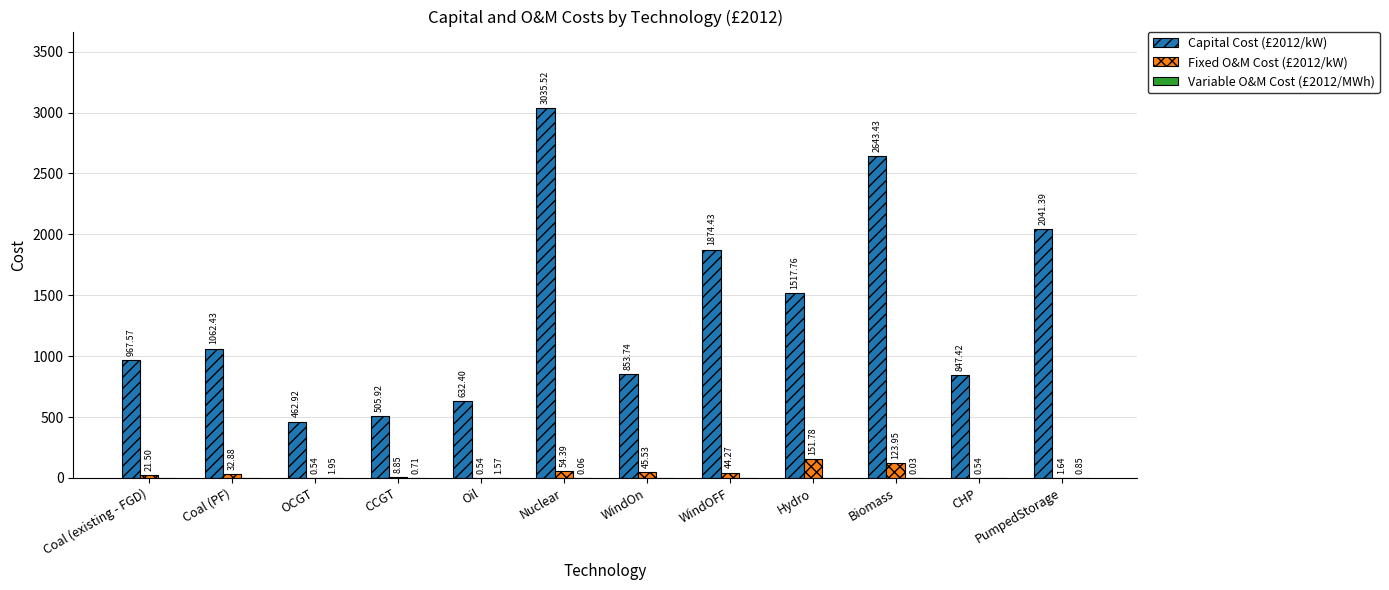

Is the value of Capital Cost (£2012/kW) at CCGT greater than the value of Fixed O&M Cost (£2012/kW) at CCGT?

Yes